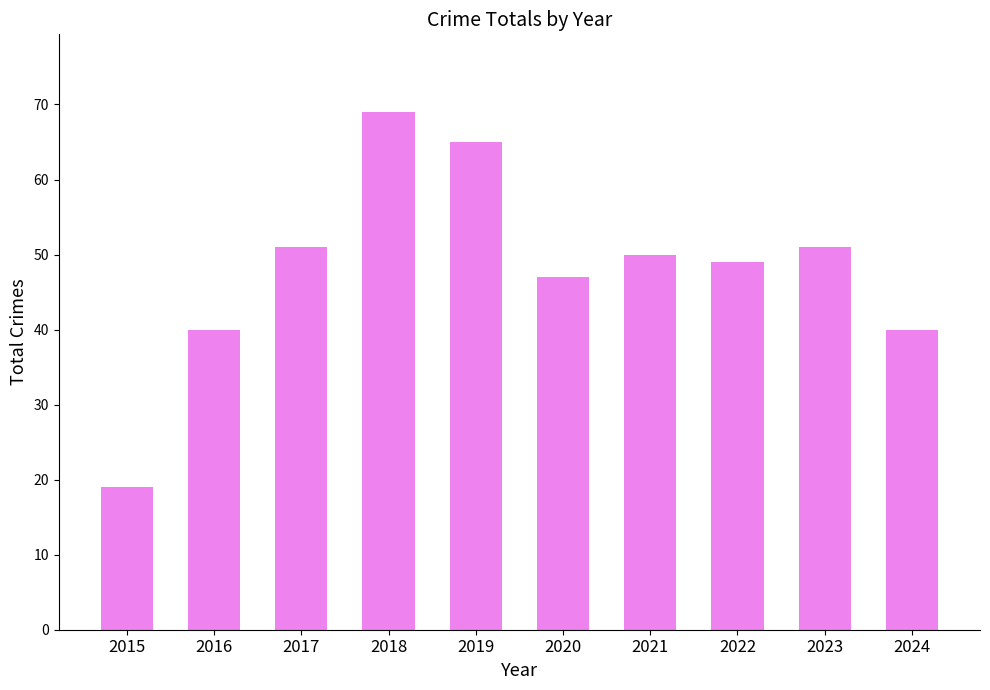

The chart shows a value of 28 at 2015. True or false?

False